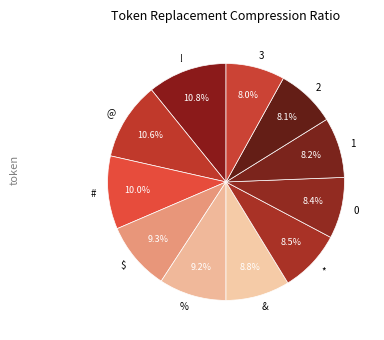

Is the sum of $ and % greater than half?

No